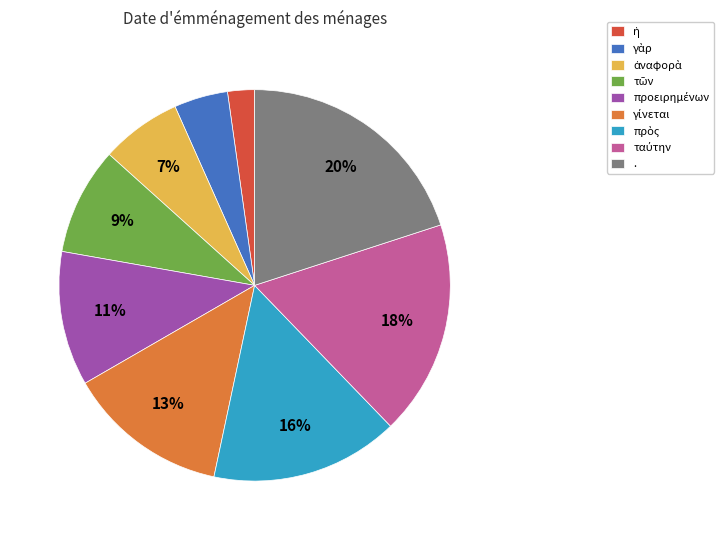

Count the number of slices in the pie.

9